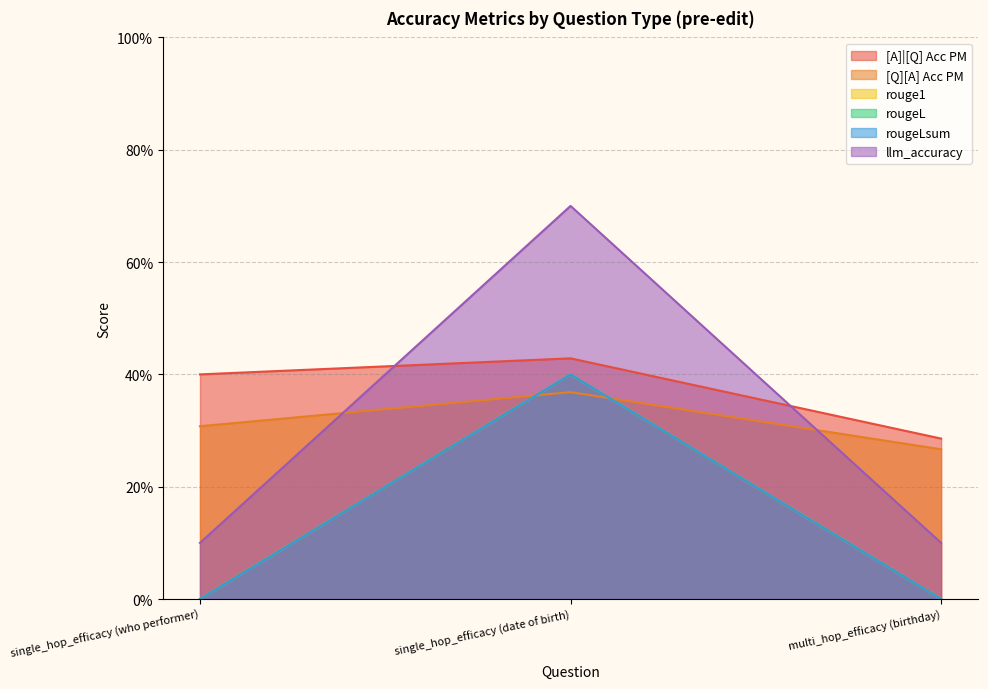

The [Q][A] Acc PM series shows 0.2 at single_hop_efficacy (who performer). True or false?

False